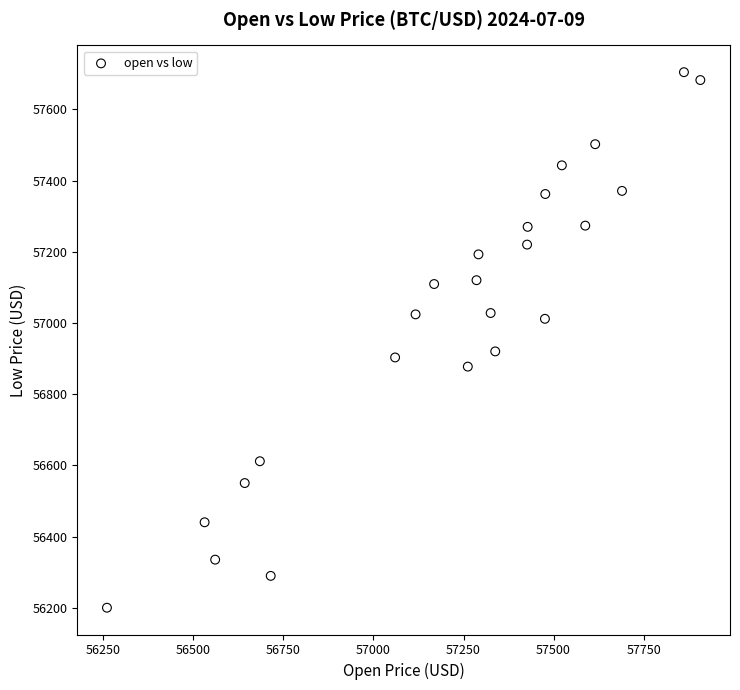

What is the range of Y values (max minus min)?

1504.3